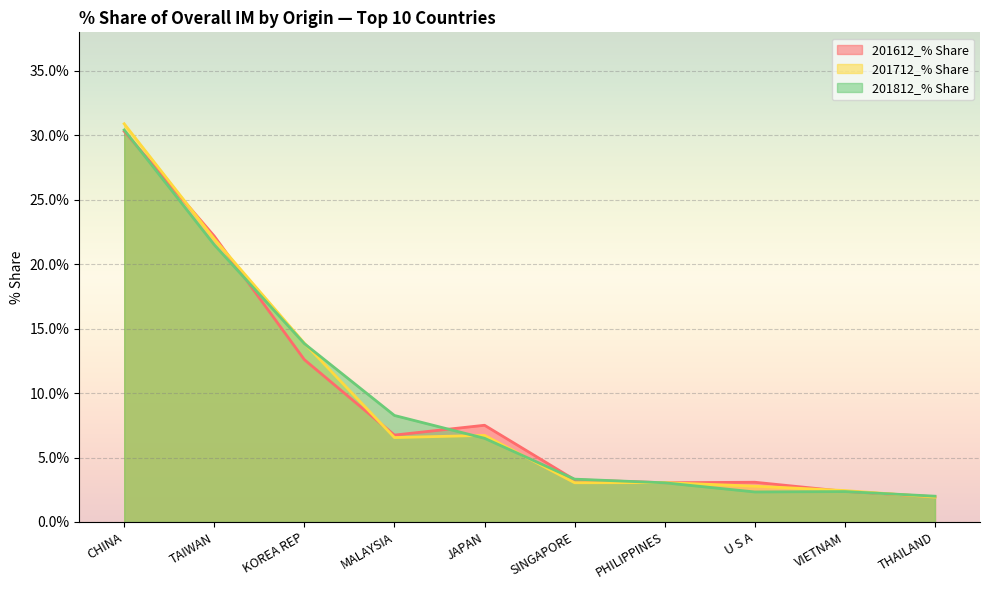

How many interior local peaks does the 201612_% Share series have?

2